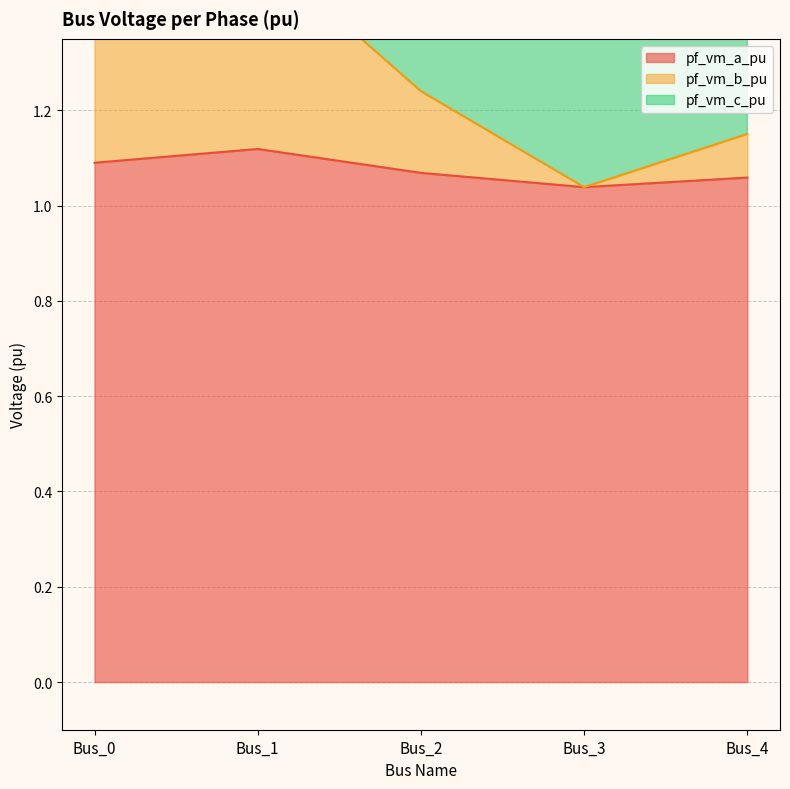

What is the difference between the highest and lowest values at Bus_4?

1.1